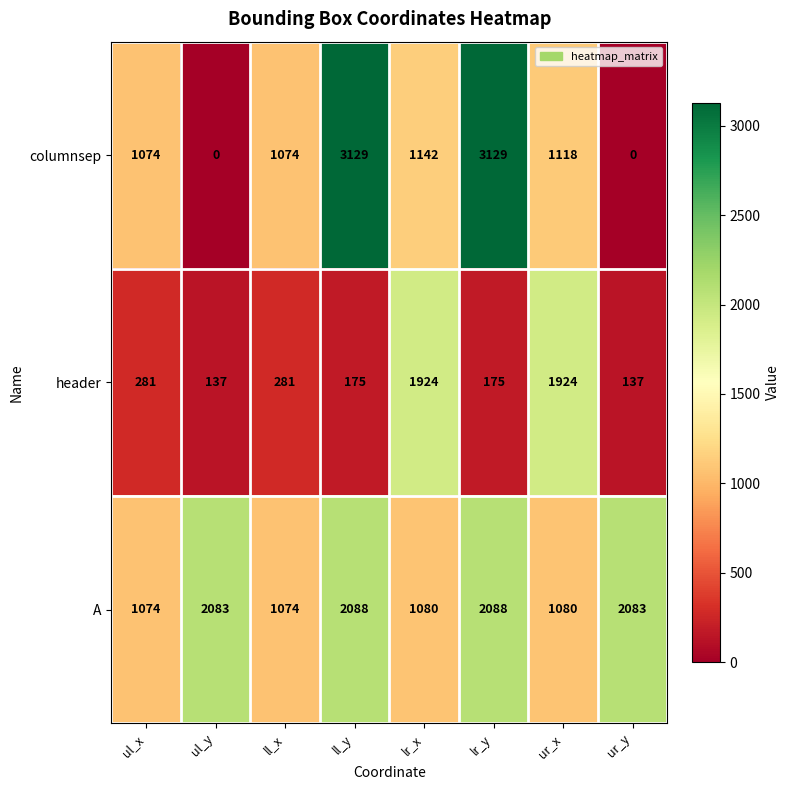

What is the minimum value for header?

137